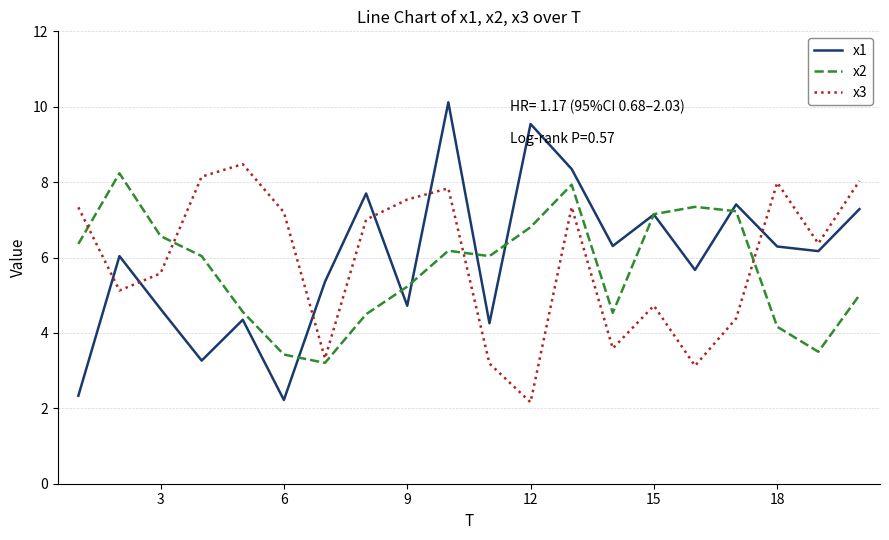

What is the minimum value for x3?

2.2